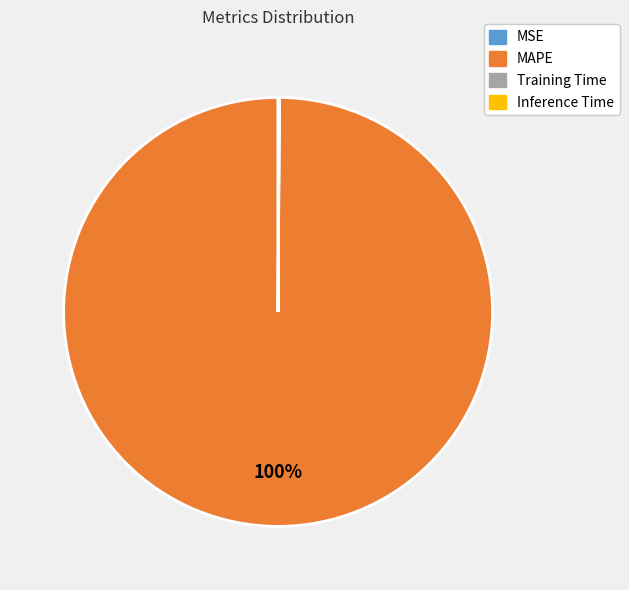

What is the largest slice in the pie chart?

MAPE